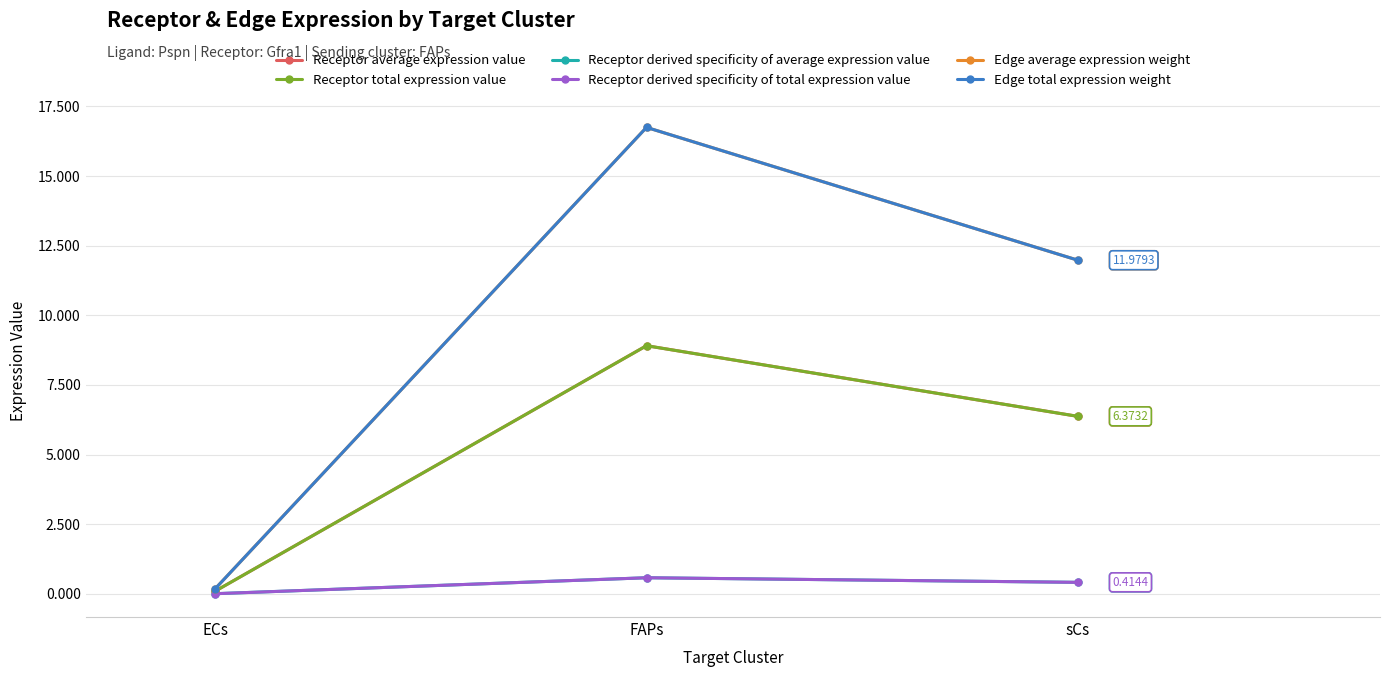

What is the label of the 2nd point from the right?

FAPs